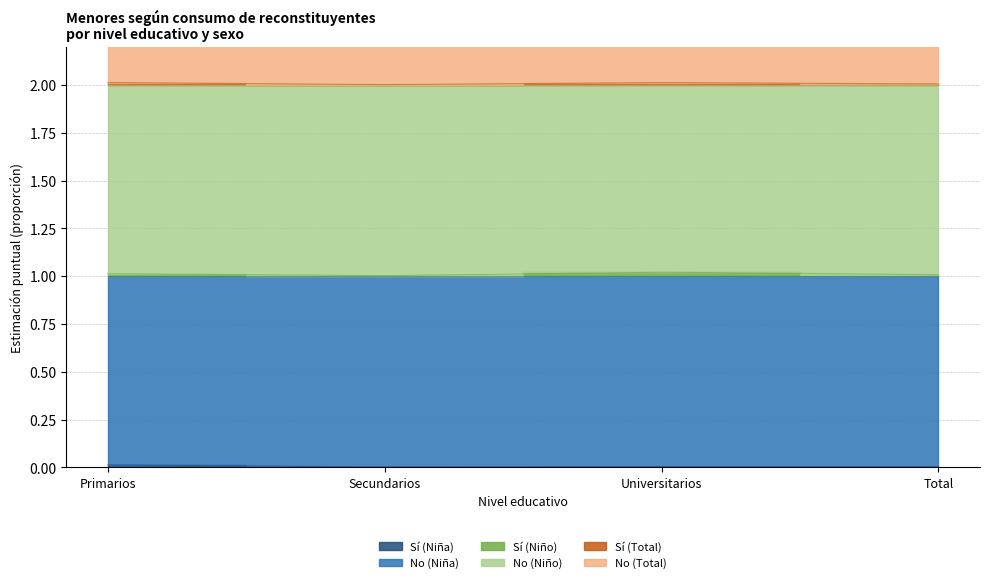

True or false: Sí (Niña) and Sí (Total) cross at least once.

False